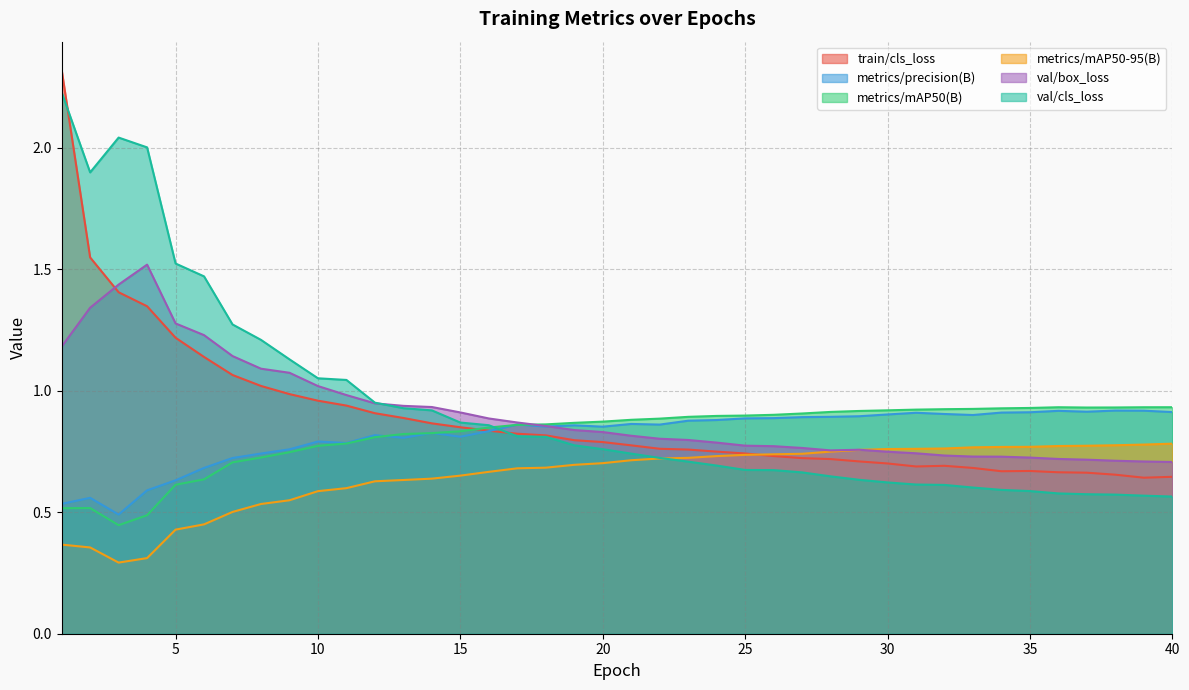

What is the sum of all val/cls_loss values?

37.2